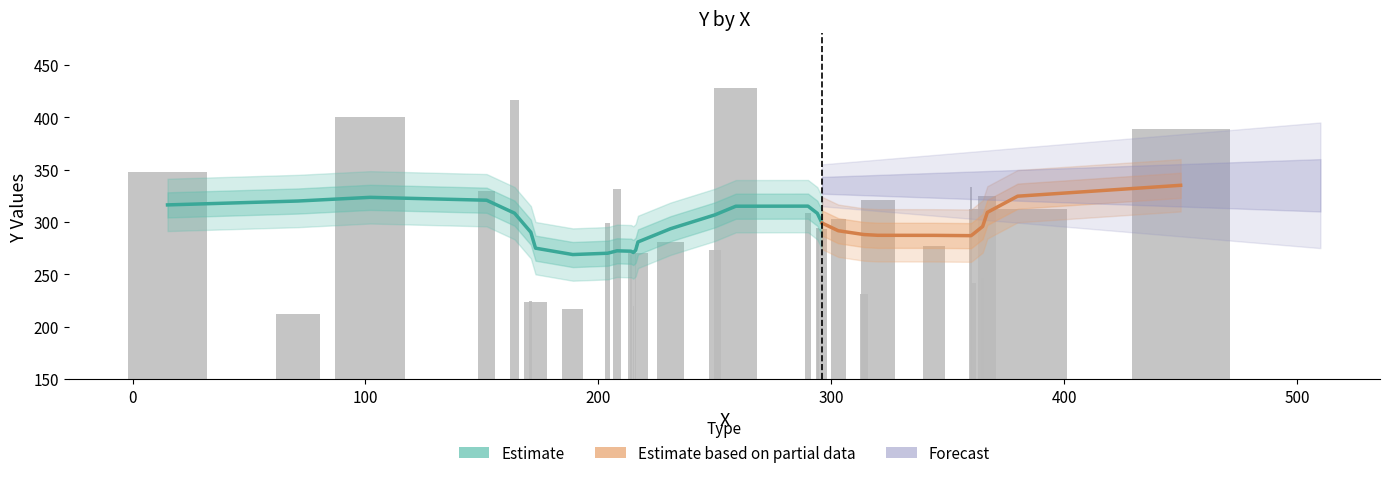

What is the sum of the values at 7 and 28?

662